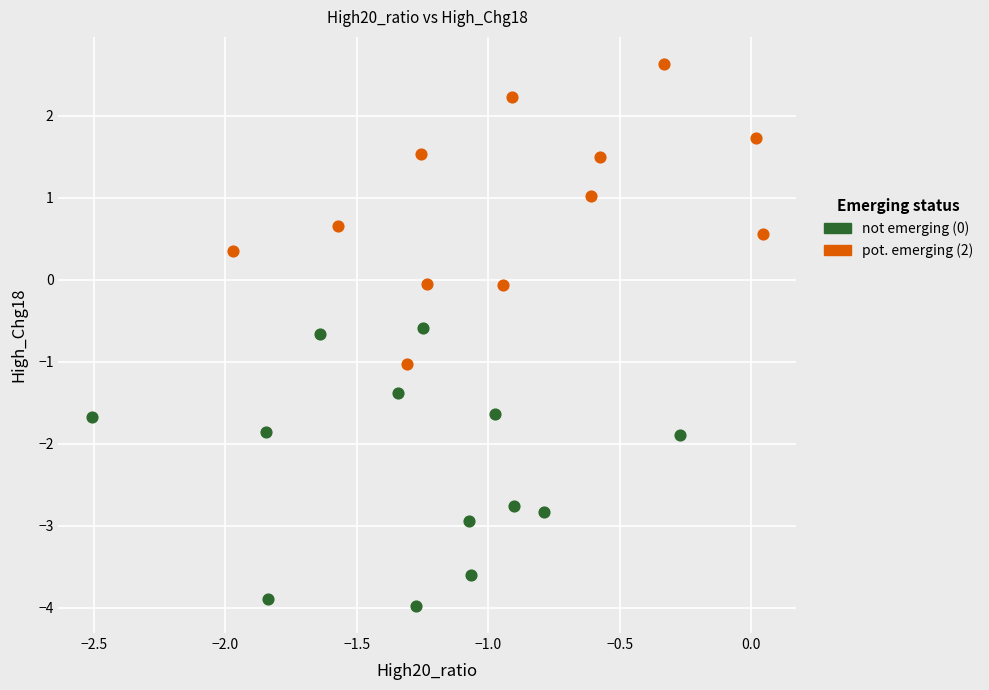

Which series has the widest spread of Y values?

pot. emerging (2)